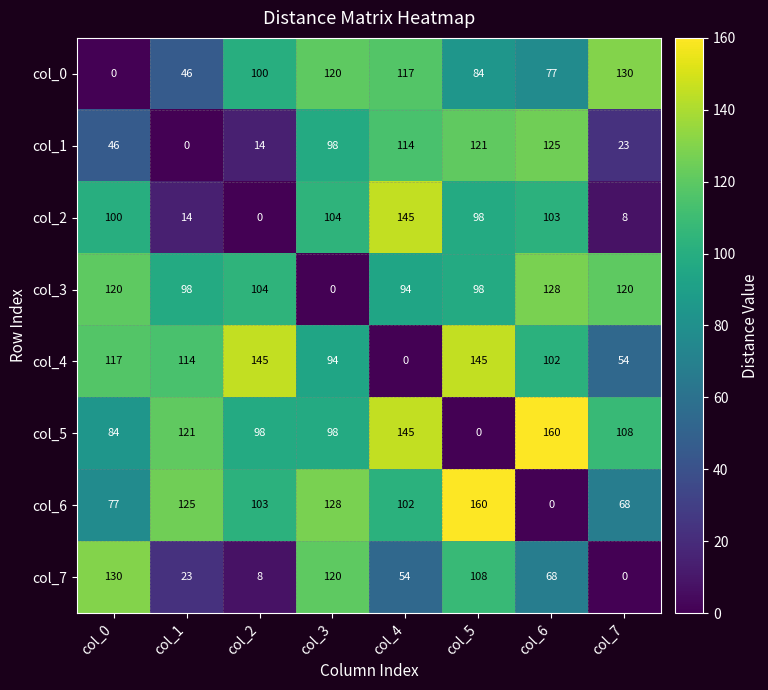

At which category is the sum across all series the highest?

col_5